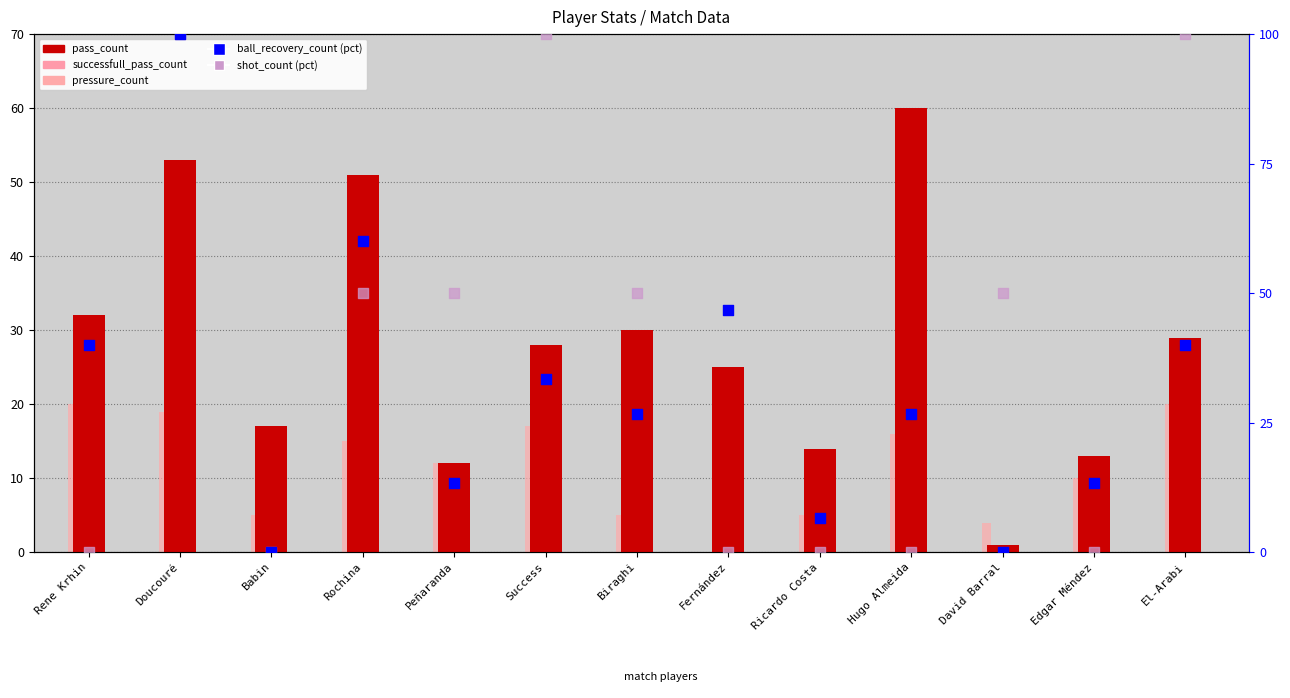

At which category is the sum across all series the highest?

Doucouré